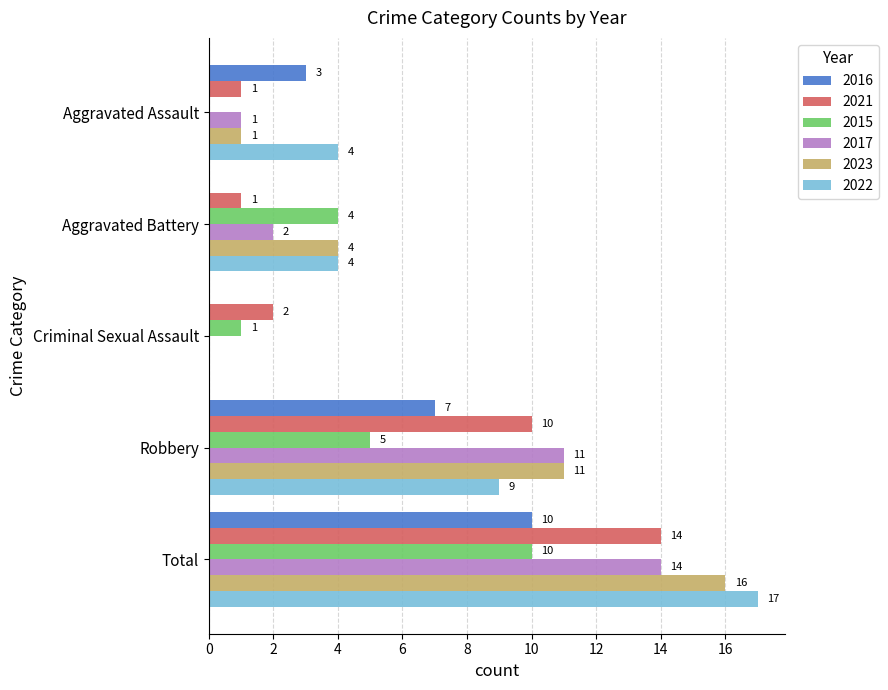

Is the value of 2017 at Robbery greater than the value of 2016 at Aggravated Battery?

Yes